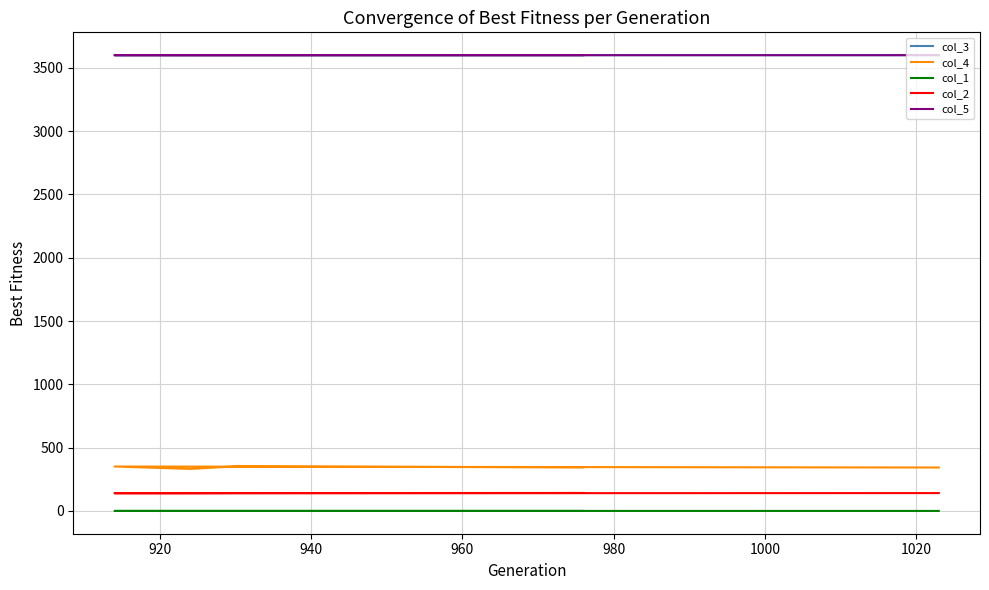

How many data points does each series have?

5